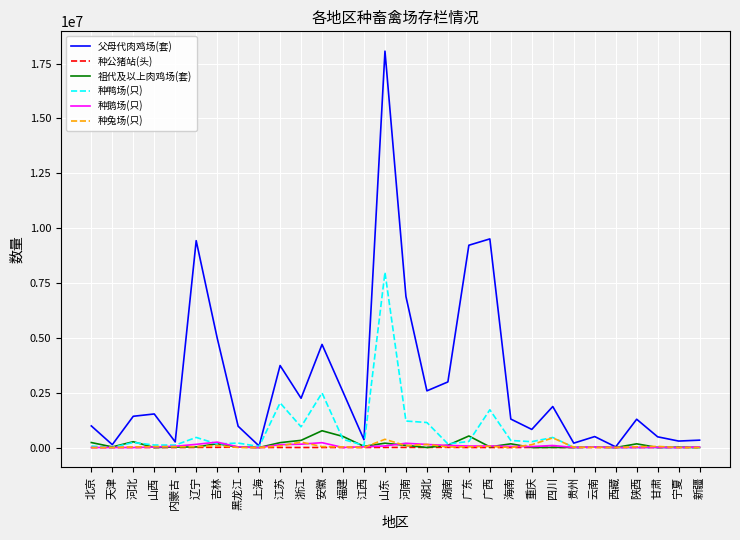

Which series changed the most between 江苏 and 海南?

父母代肉鸡场(套)